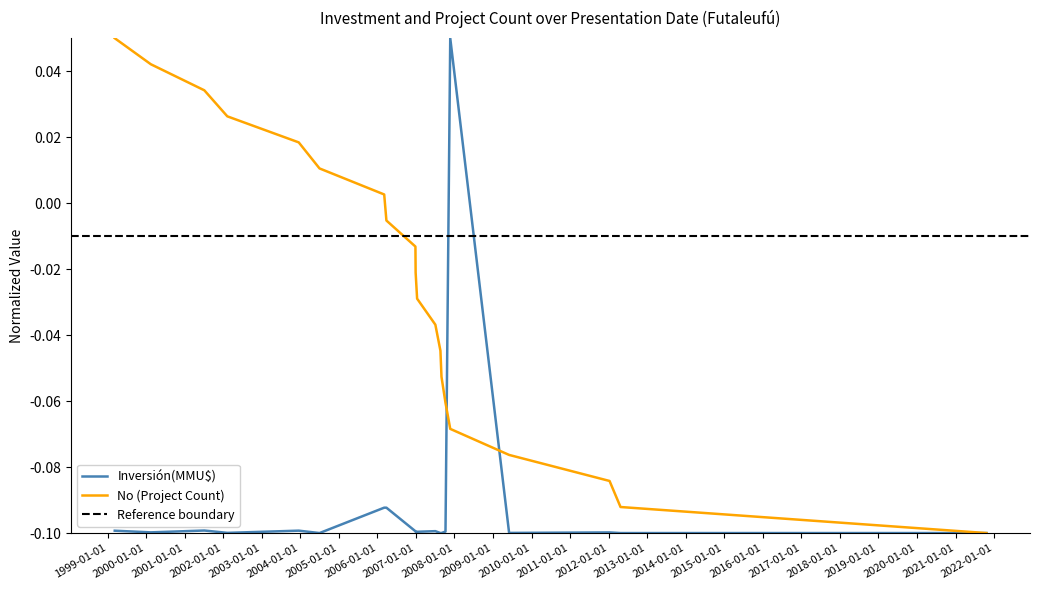

The chart shows a value of -0.0 at 05/07/2001. True or false?

False